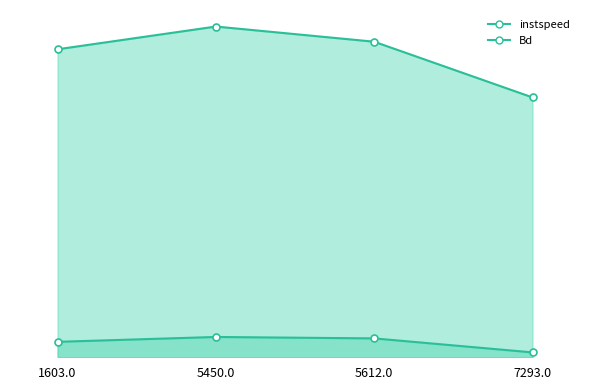

What is the total value across all series at 1603.0?

14.5